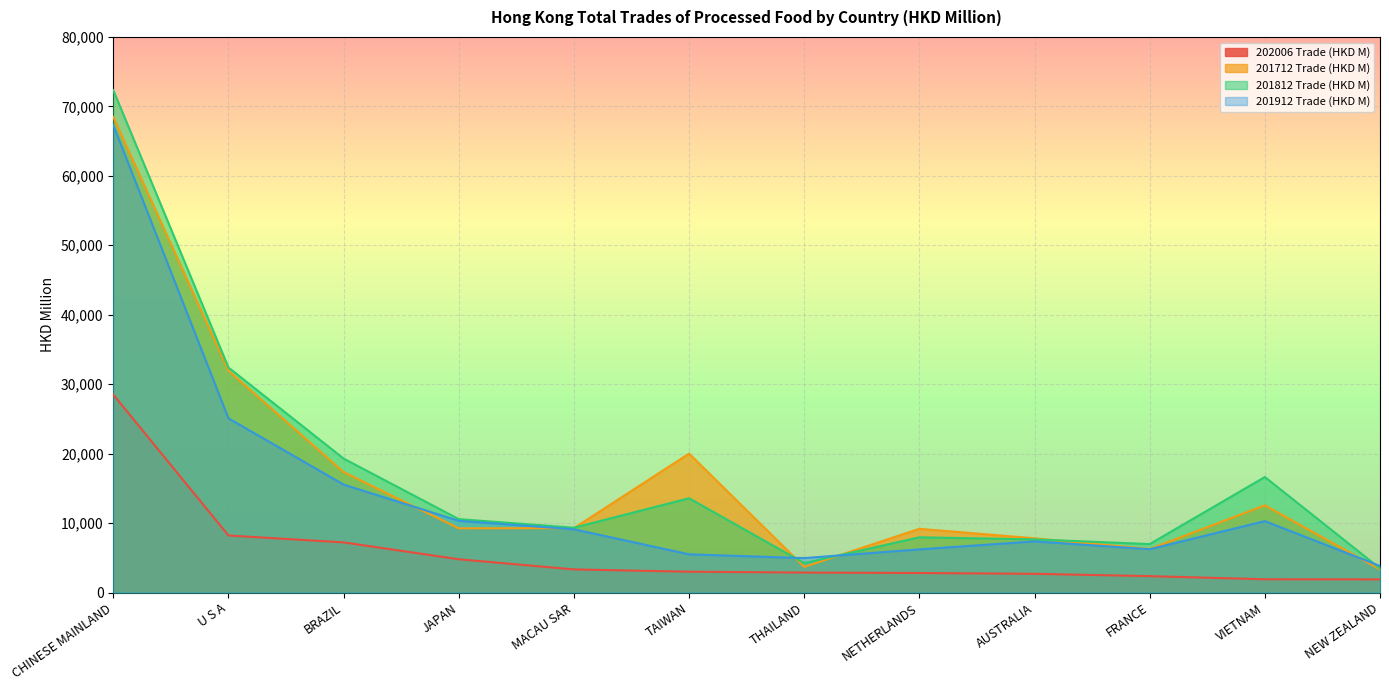

True or false: 201912 Trade (HKD M) and 202006 Trade (HKD M) cross at least once.

False